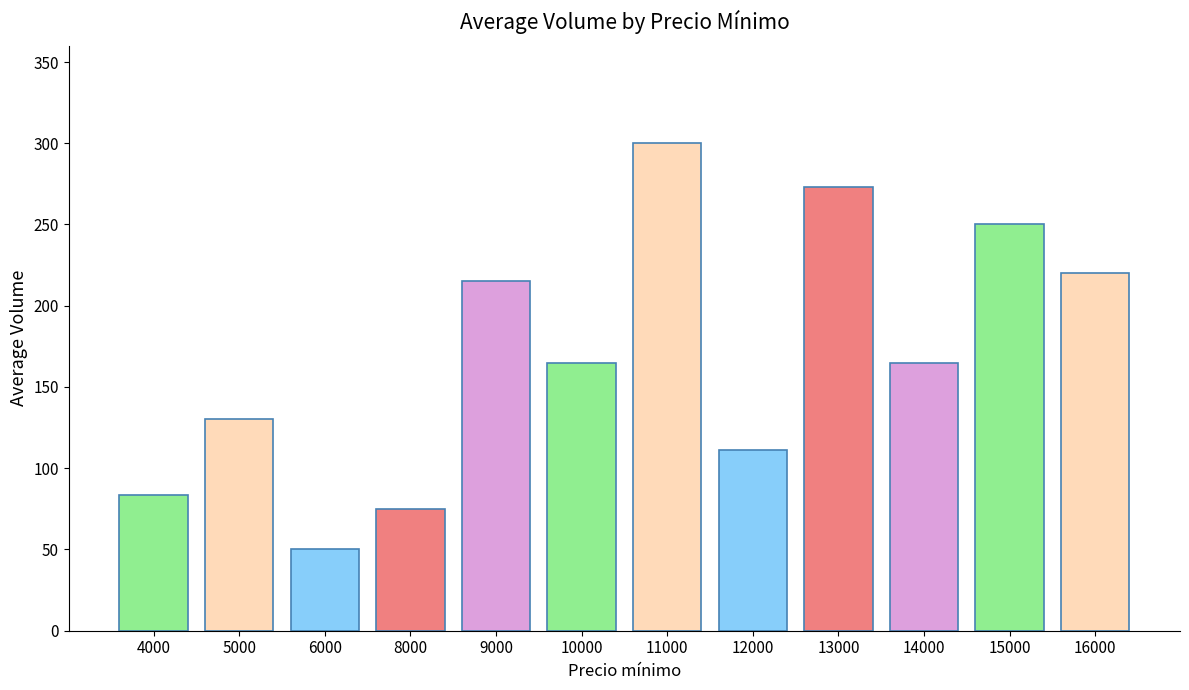

What is the change in value from 5000 to 6000?

-80.0